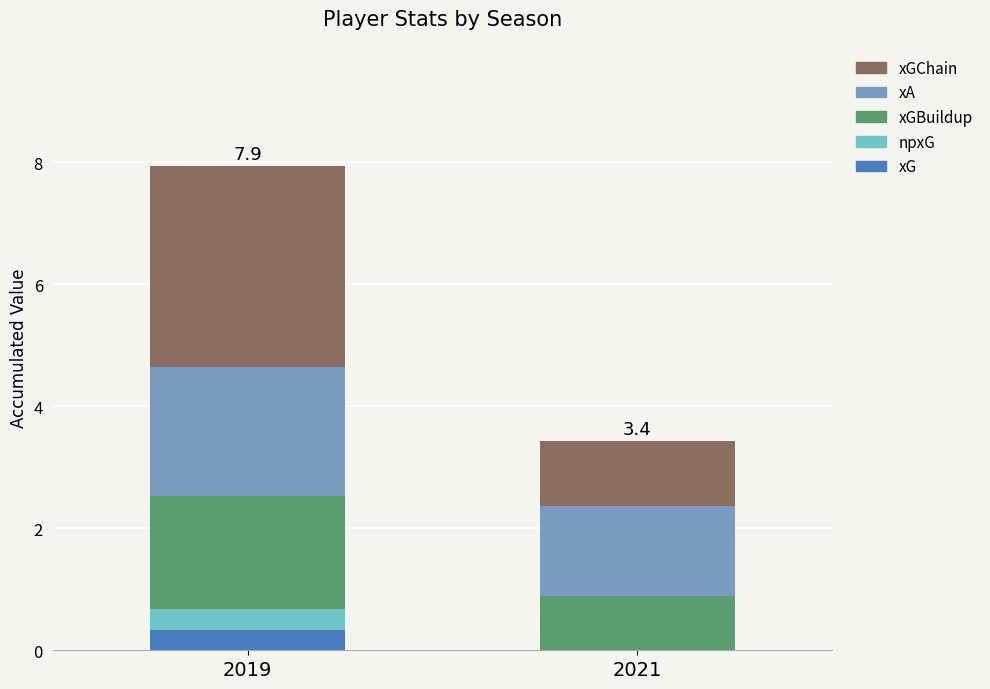

At which category is the sum across all series the highest?

2019